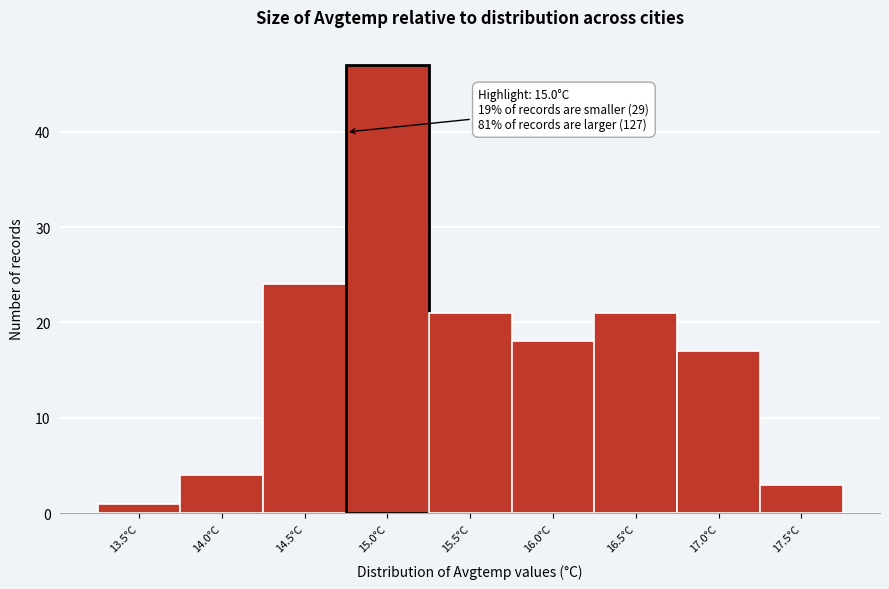

Reading left to right, transcribe all the data shown in this chart.

1	4	24	47	21	18	21	17	3